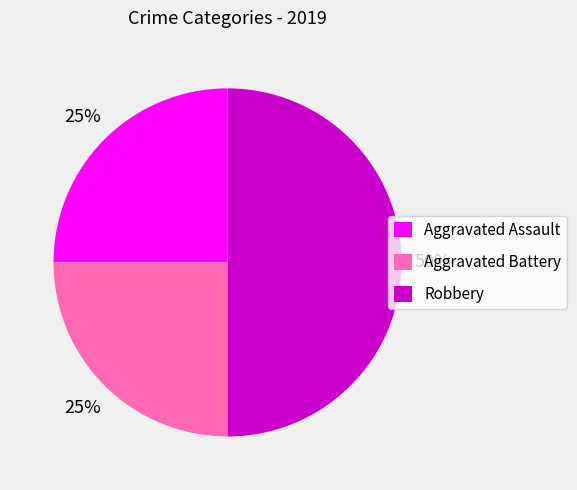

The Robbery slice represents 64% of the pie. True or false?

False